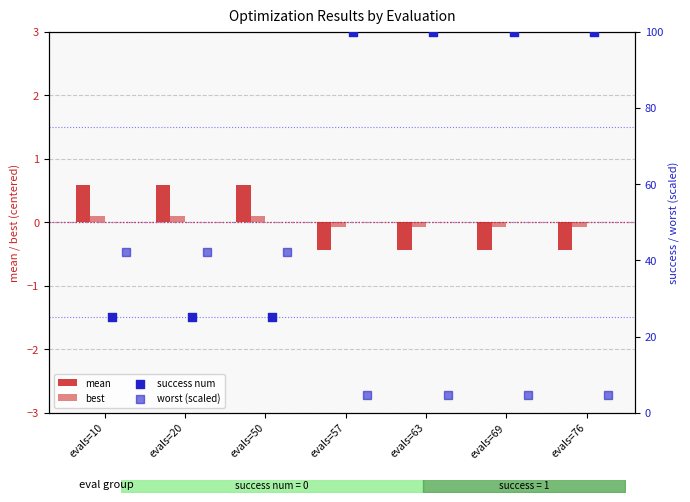

Which series contains the highest Y value?

success num